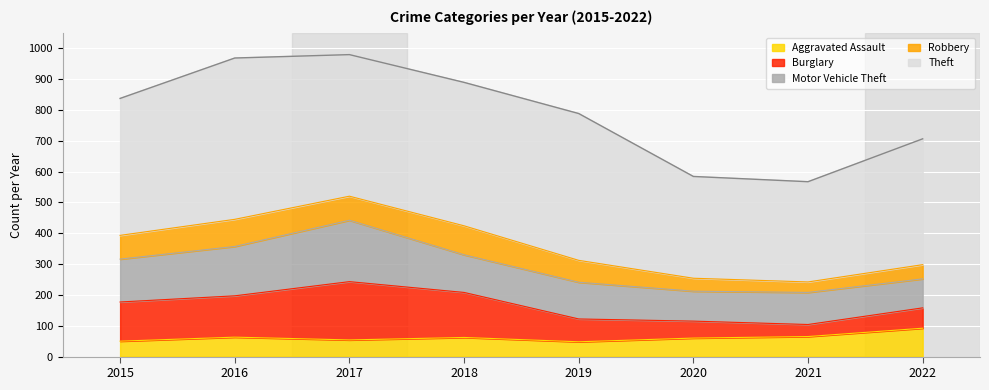

True or false: Robbery has a value of 45 at 2021.

False